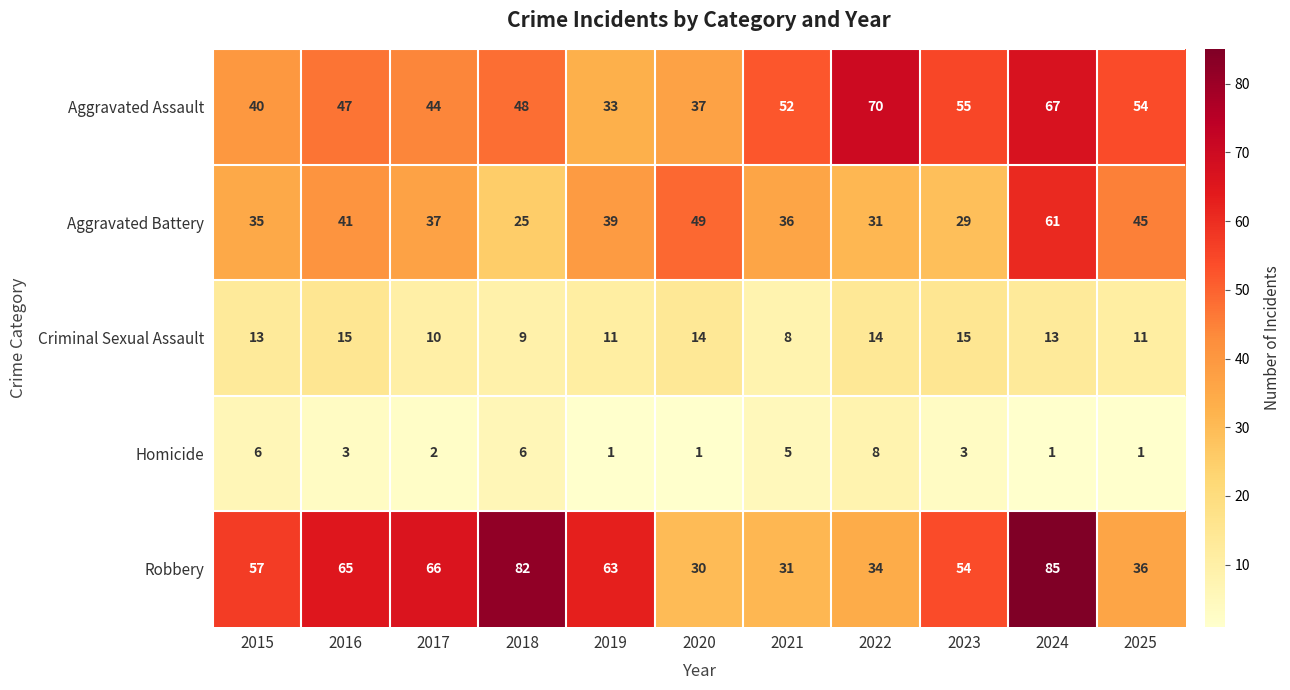

How many data points in Robbery are less than 57?

5